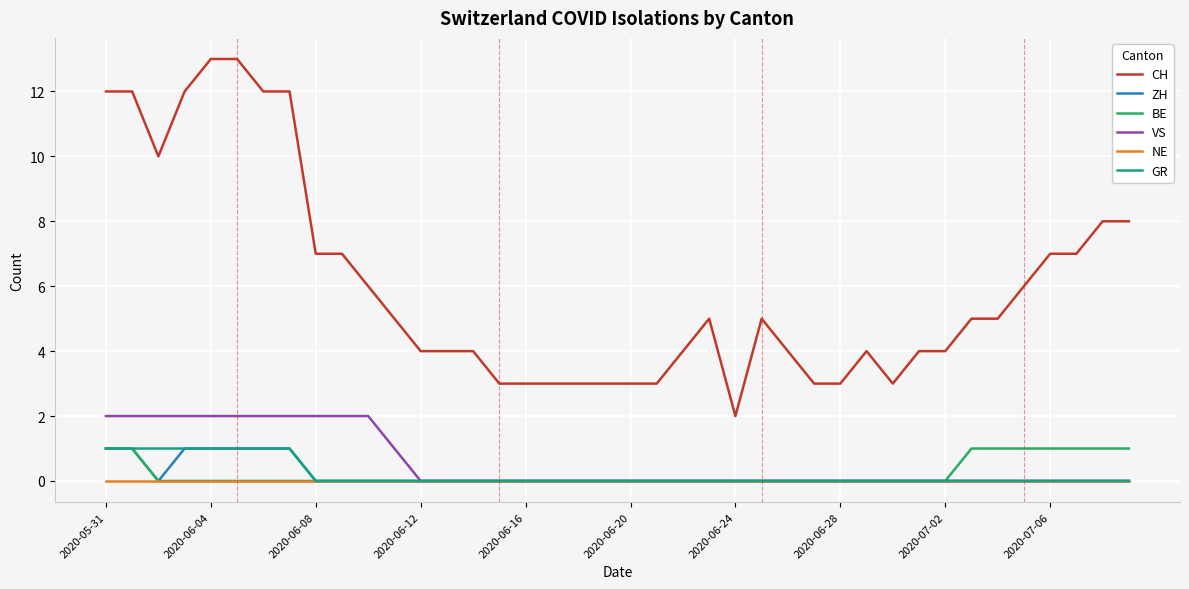

What are all the series names shown in the legend?

CH, ZH, BE, VS, NE, GR